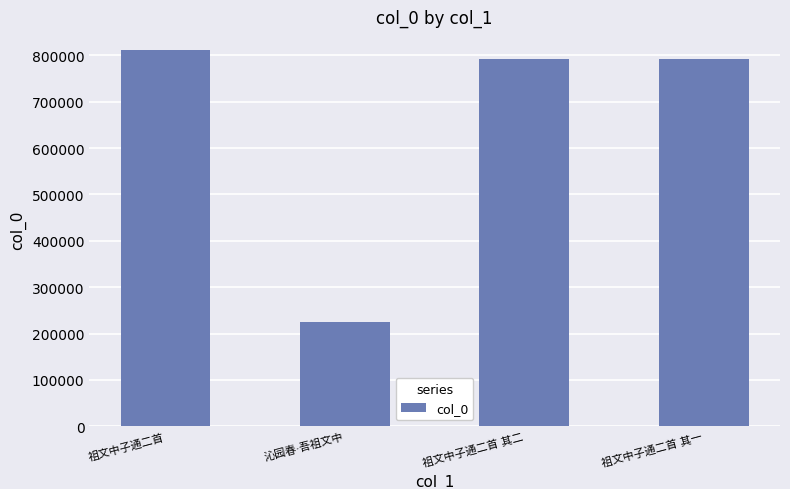

How many data points does each series have?

4